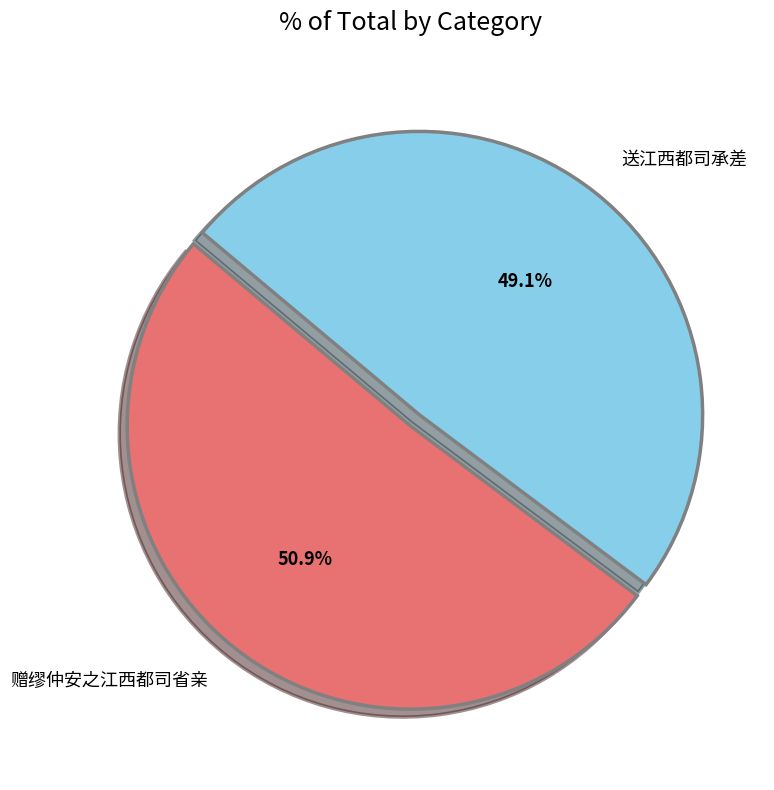

What is the smallest slice in the pie chart?

送江西都司承差